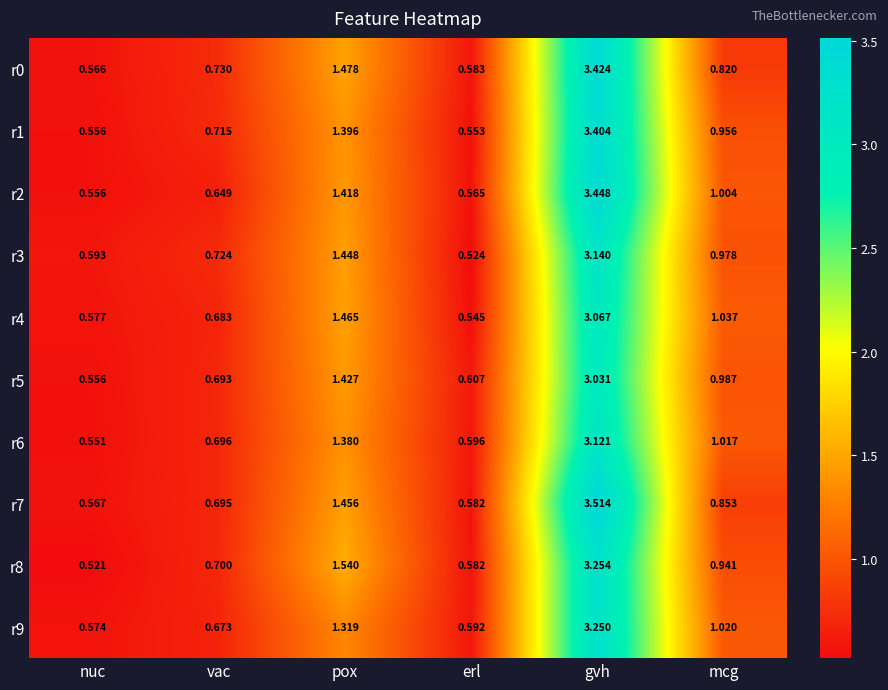

At gvh, list the series in order from largest to smallest.

r7, r2, r0, r1, r8, r9, r3, r6, r4, r5